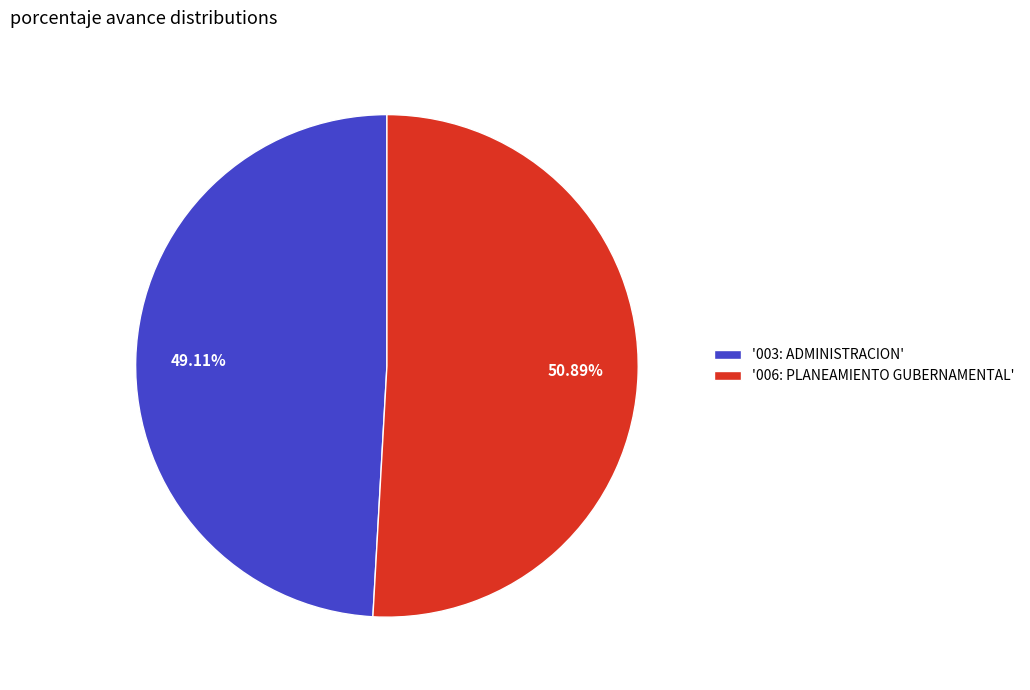

Count the number of slices in the pie.

2